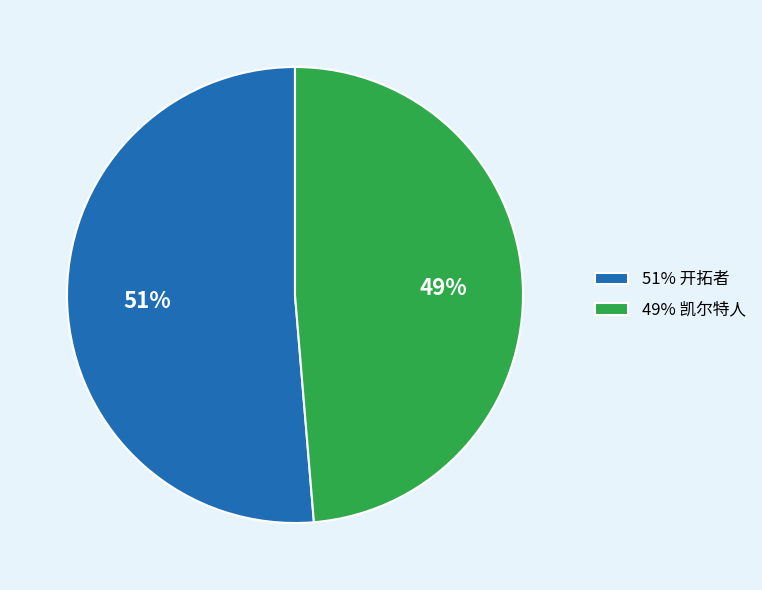

Do 49% 凯尔特人 and 51% 开拓者 together represent more than half of the pie?

Yes